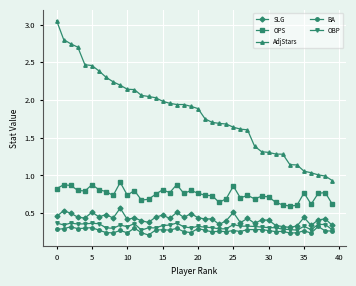

Which series has the widest spread of values?

AdjStars